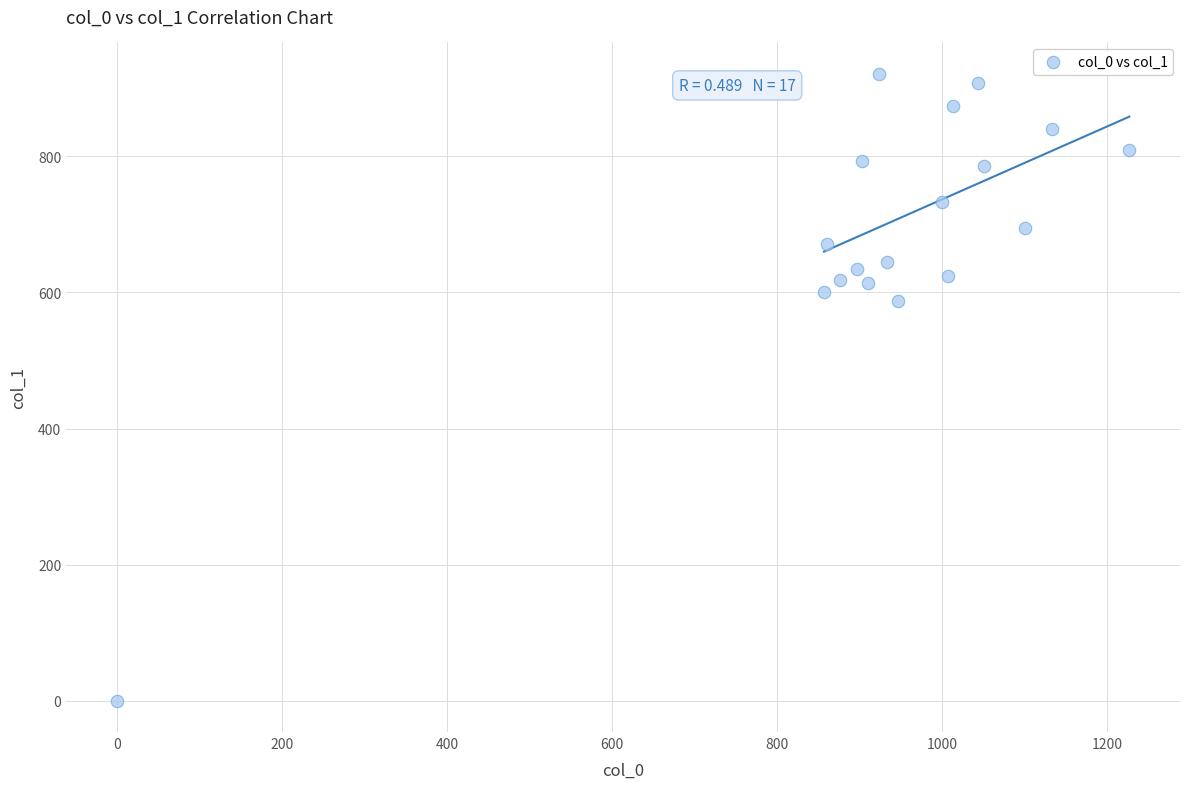

What is the range of X values (max minus min)?

1226.7